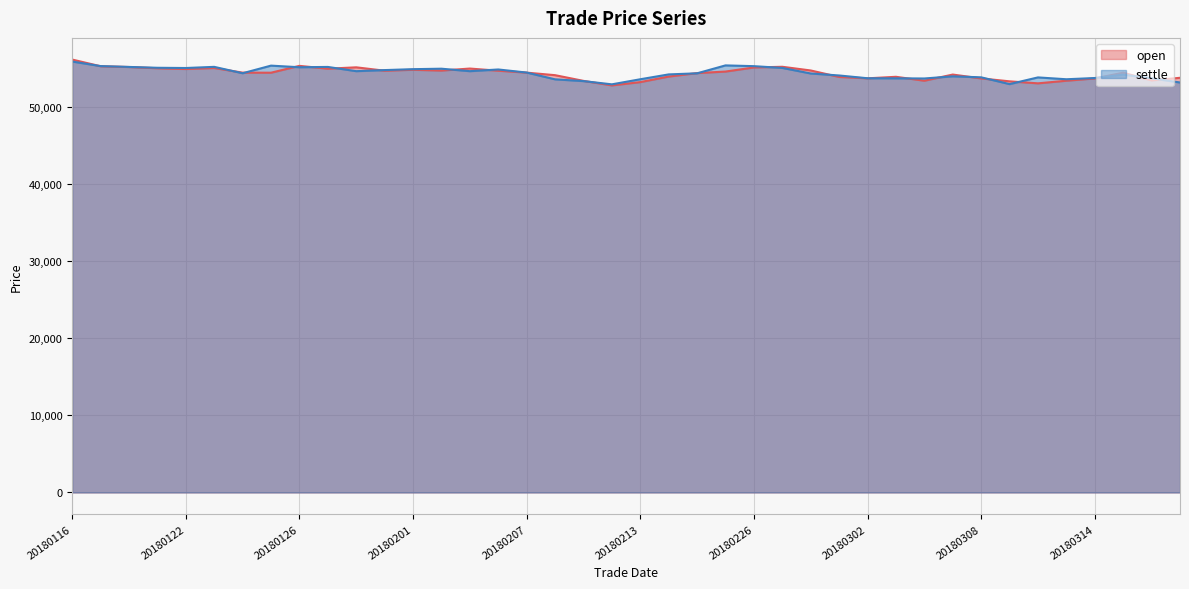

What is the average value of the open series?

54403